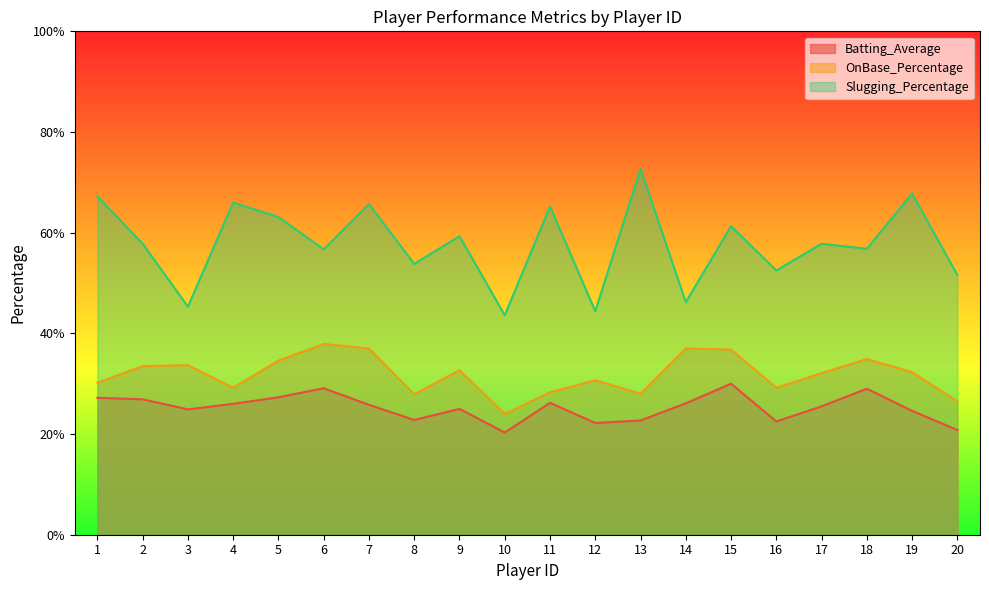

What is the difference between the highest and lowest values at 3?

0.2